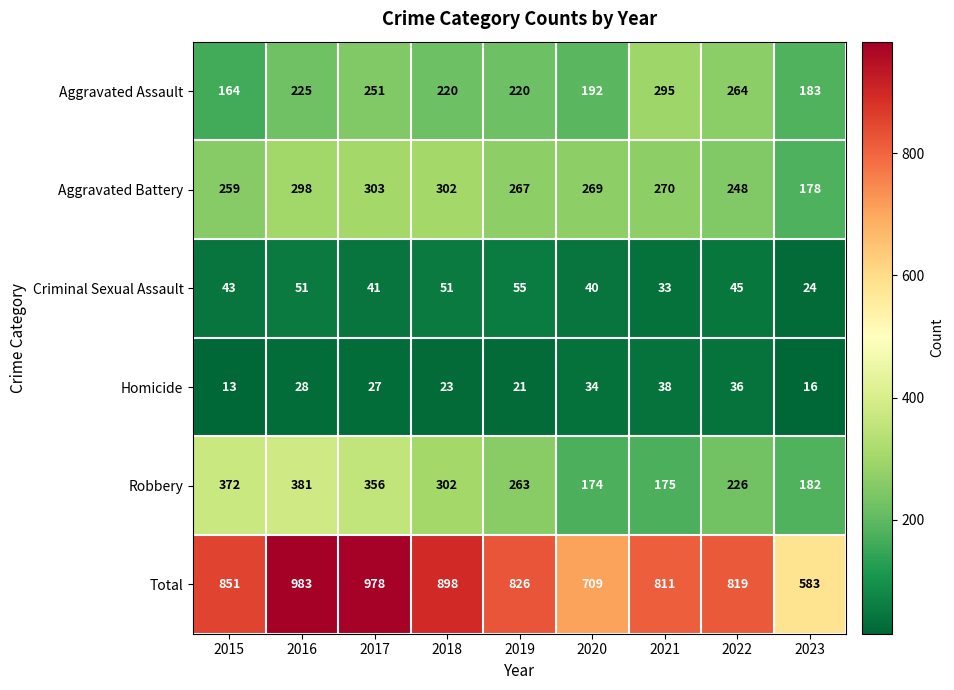

At how many categories does at least one series exceed 858?

3